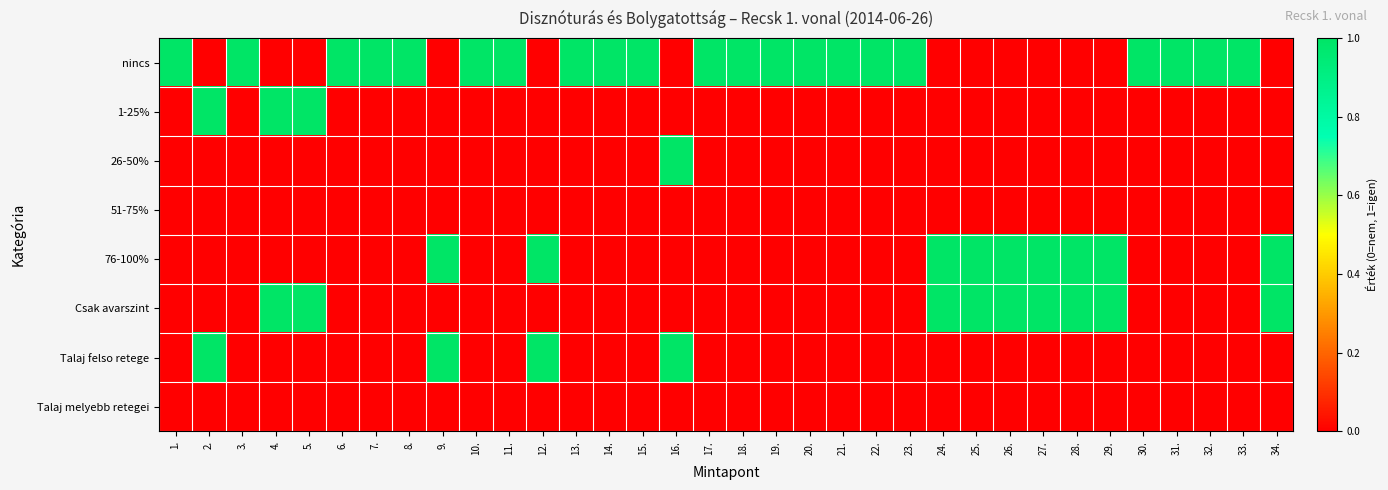

Which series has the largest total across all categories?

nincs